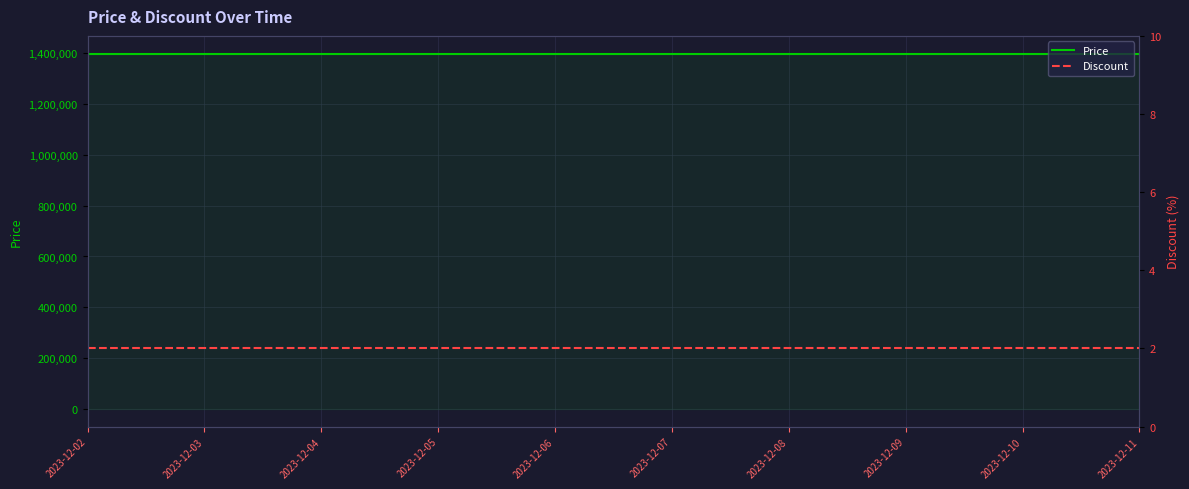

True or false: Discount has more than 2 interior local peaks.

False